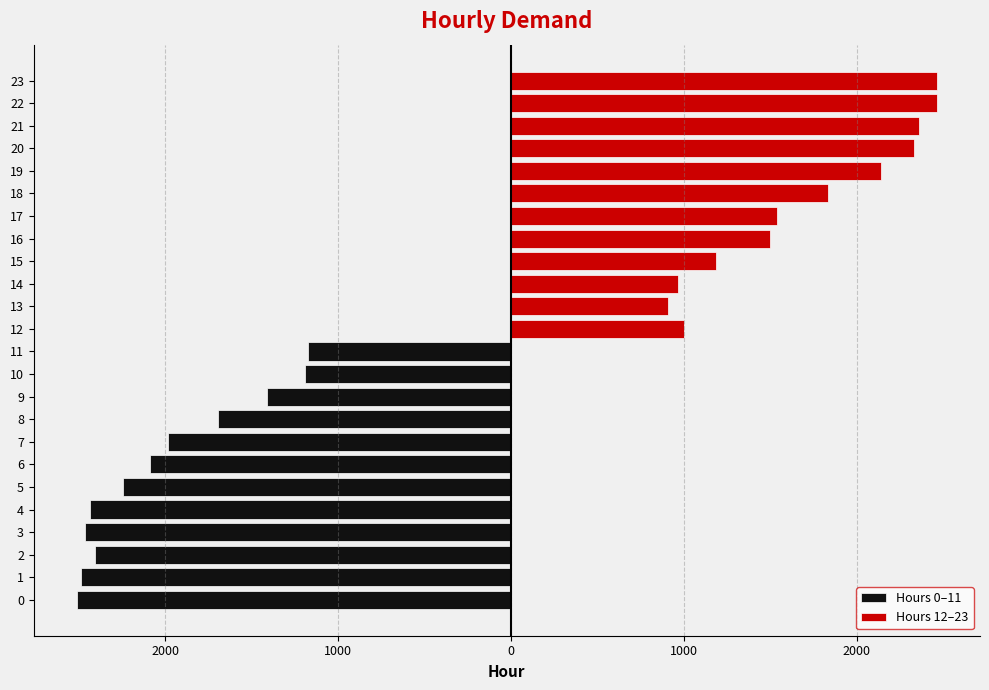

What is the label of the 17th bar from the left?

16